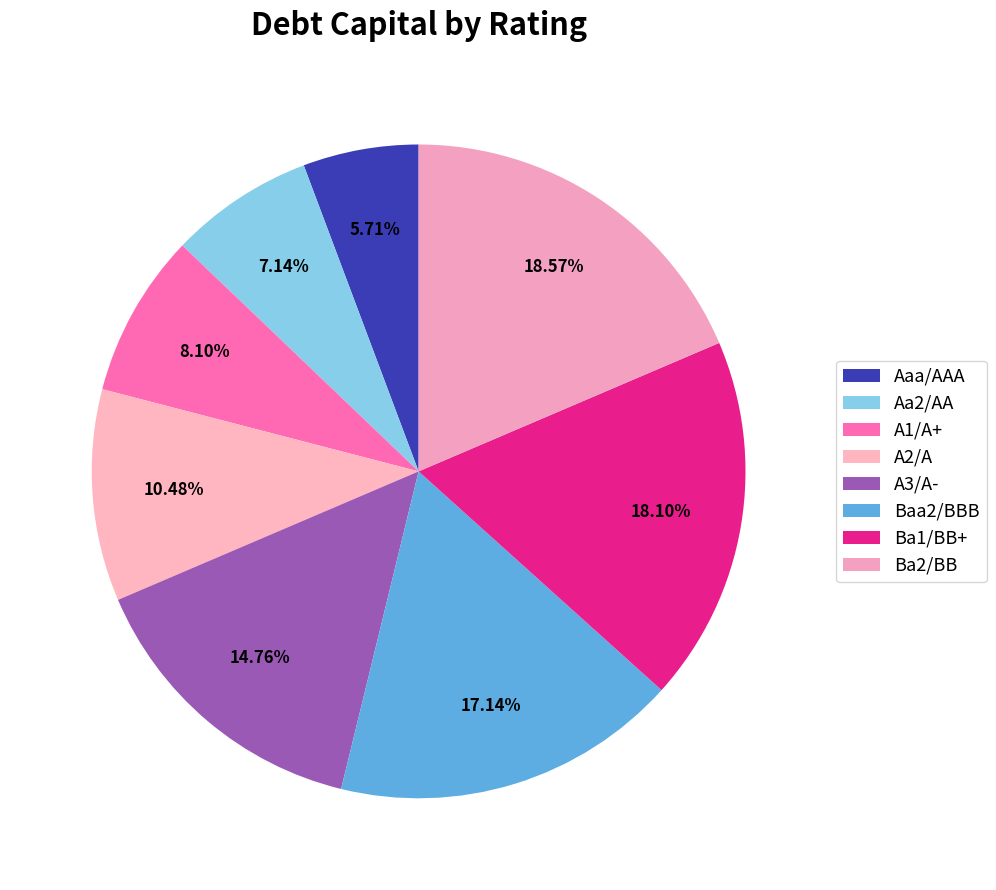

Which slice is the smallest?

Aaa/AAA